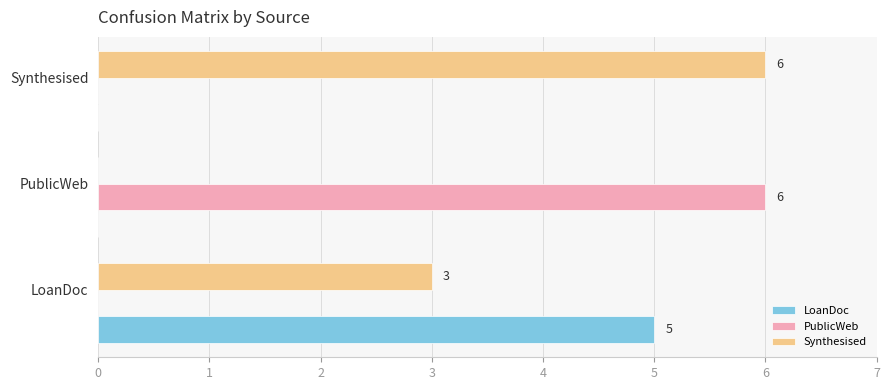

Between LoanDoc and PublicWeb, which series saw the biggest shift?

PublicWeb